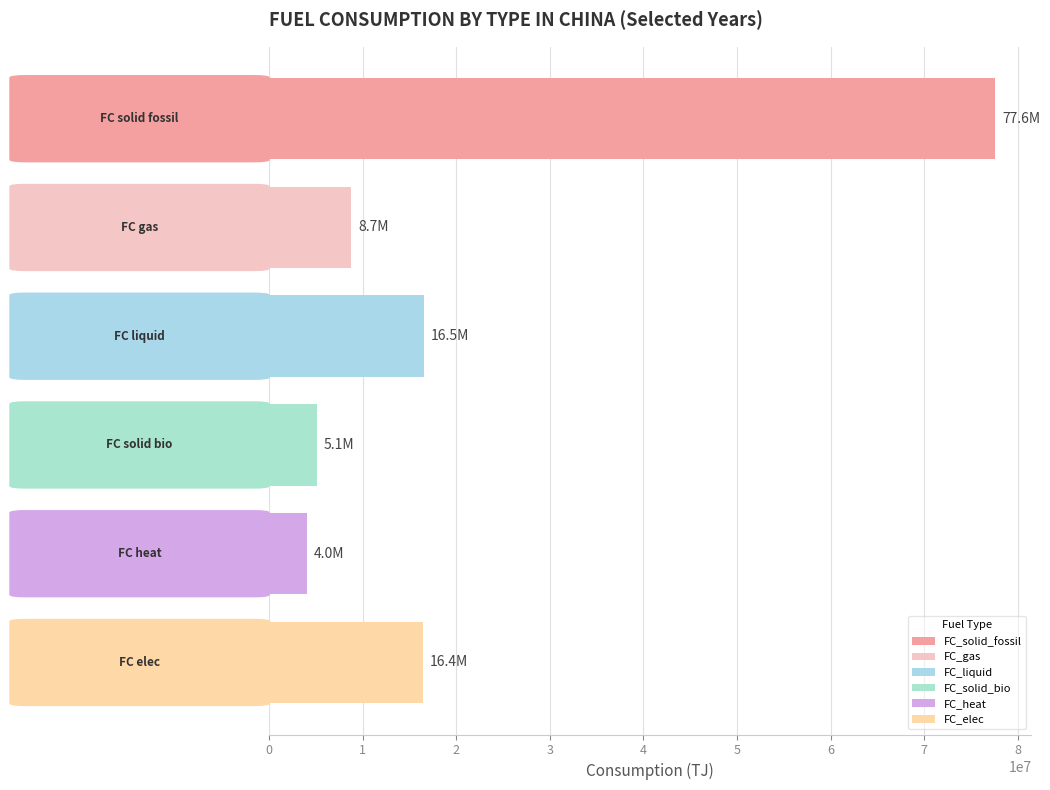

Count the number of data series in this chart.

6